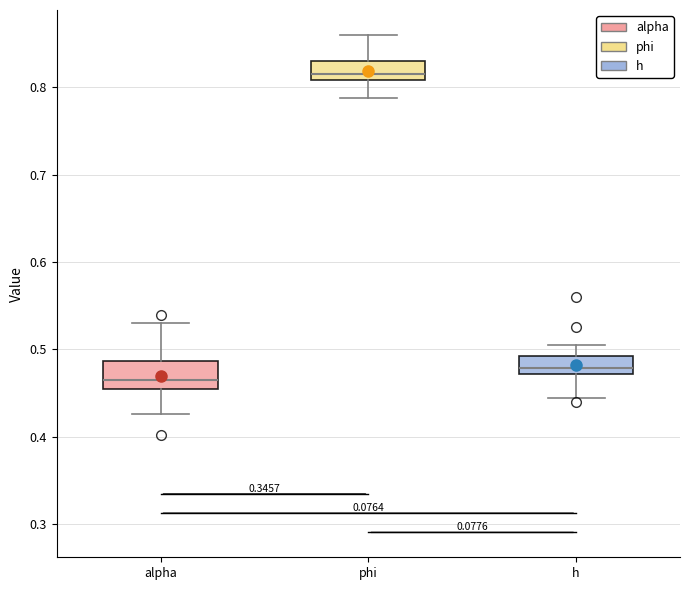

Comparing the boxes themselves (not the whiskers), which one is the tallest?

alpha